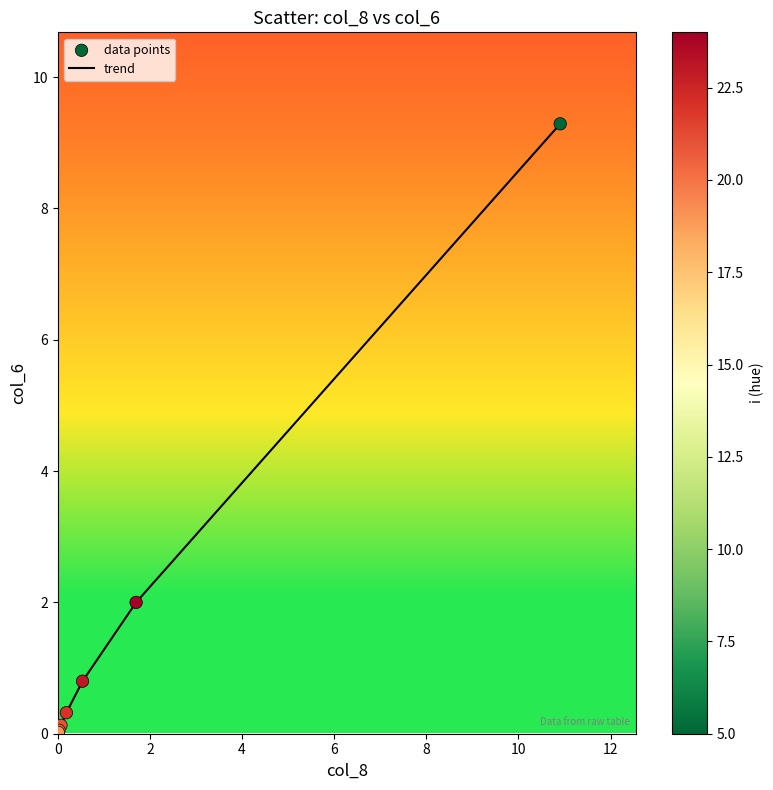

What is the greatest value displayed?

9.3